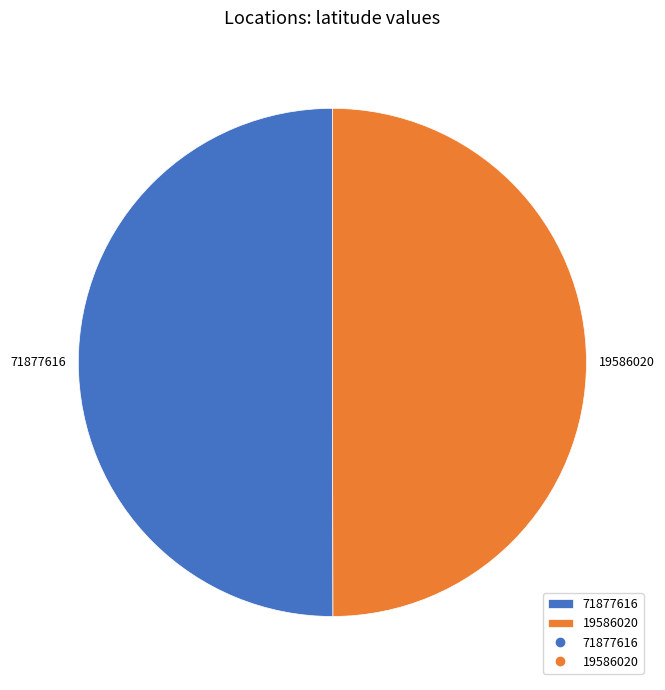

Combined, do 19586020 and 71877616 account for over 50%?

Yes